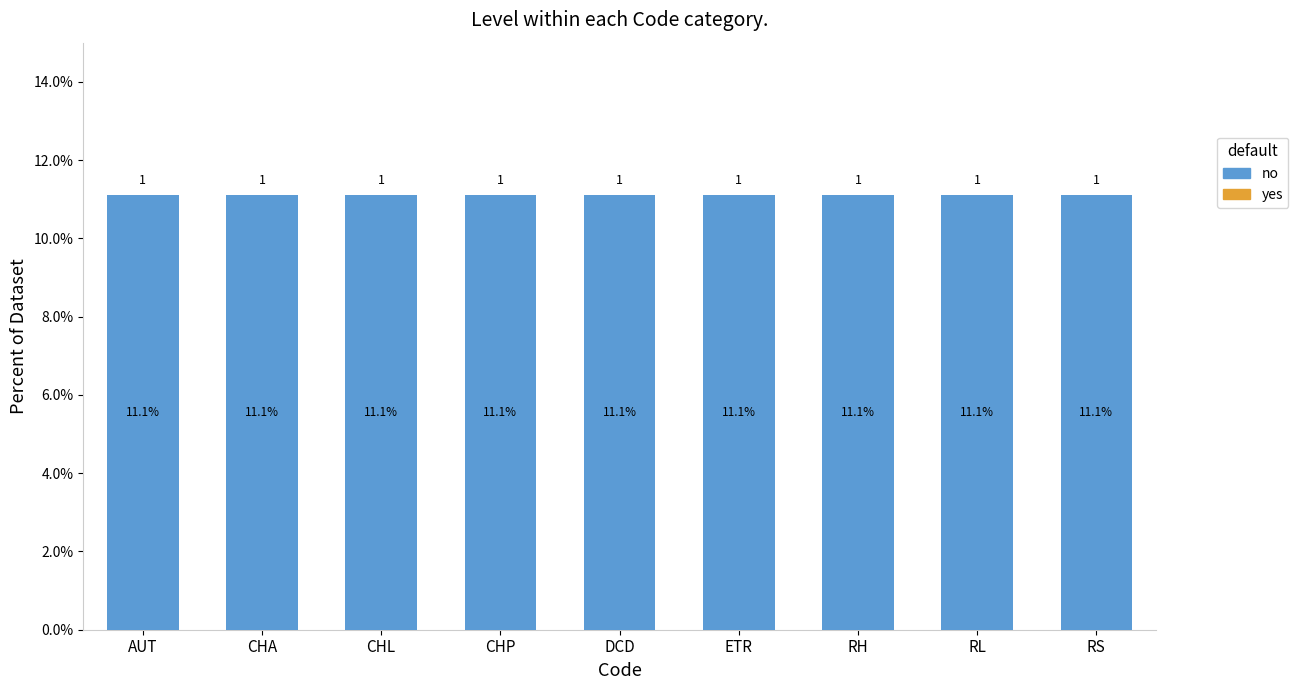

Does the chart contain stacked bars?

No